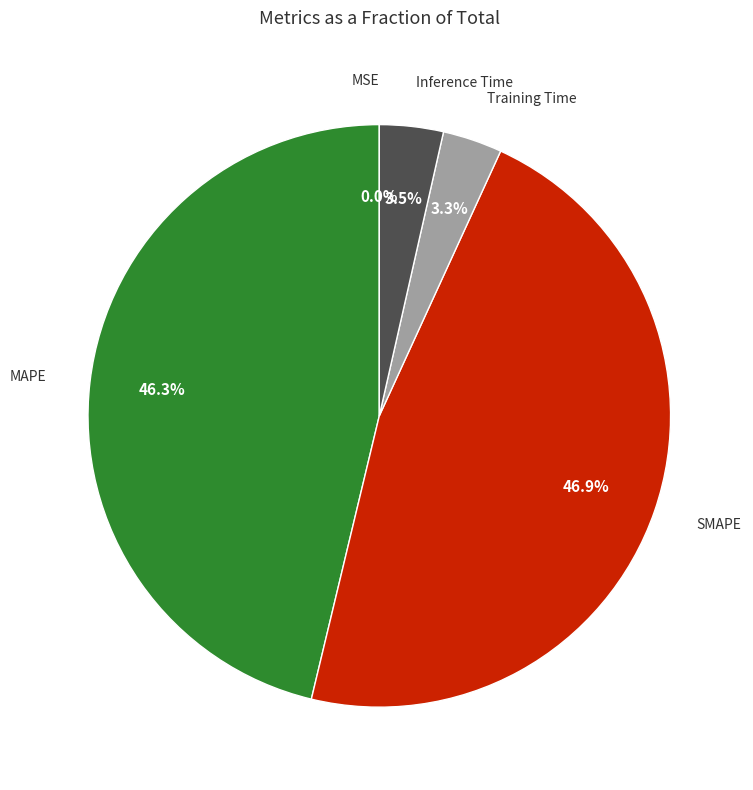

To the nearest percent, what percentage of the pie is Training Time?

3%